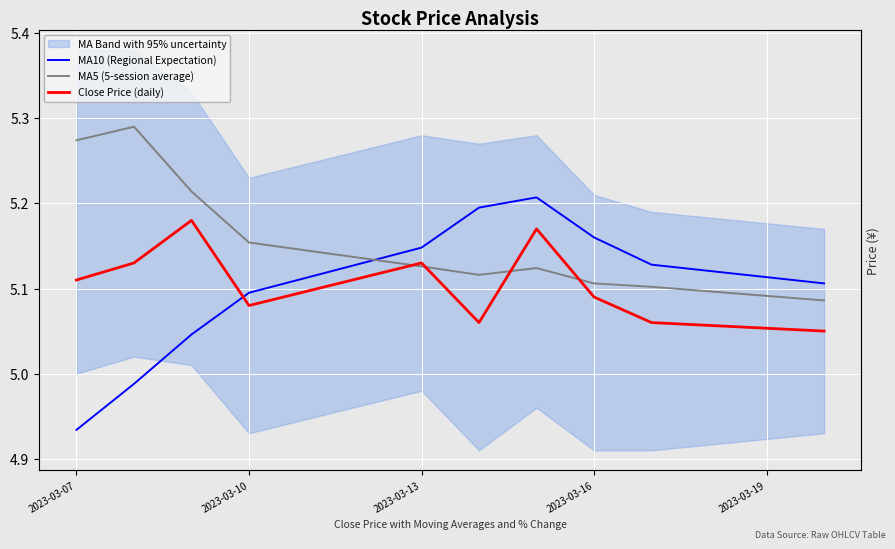

How many lines are shown in the chart?

3